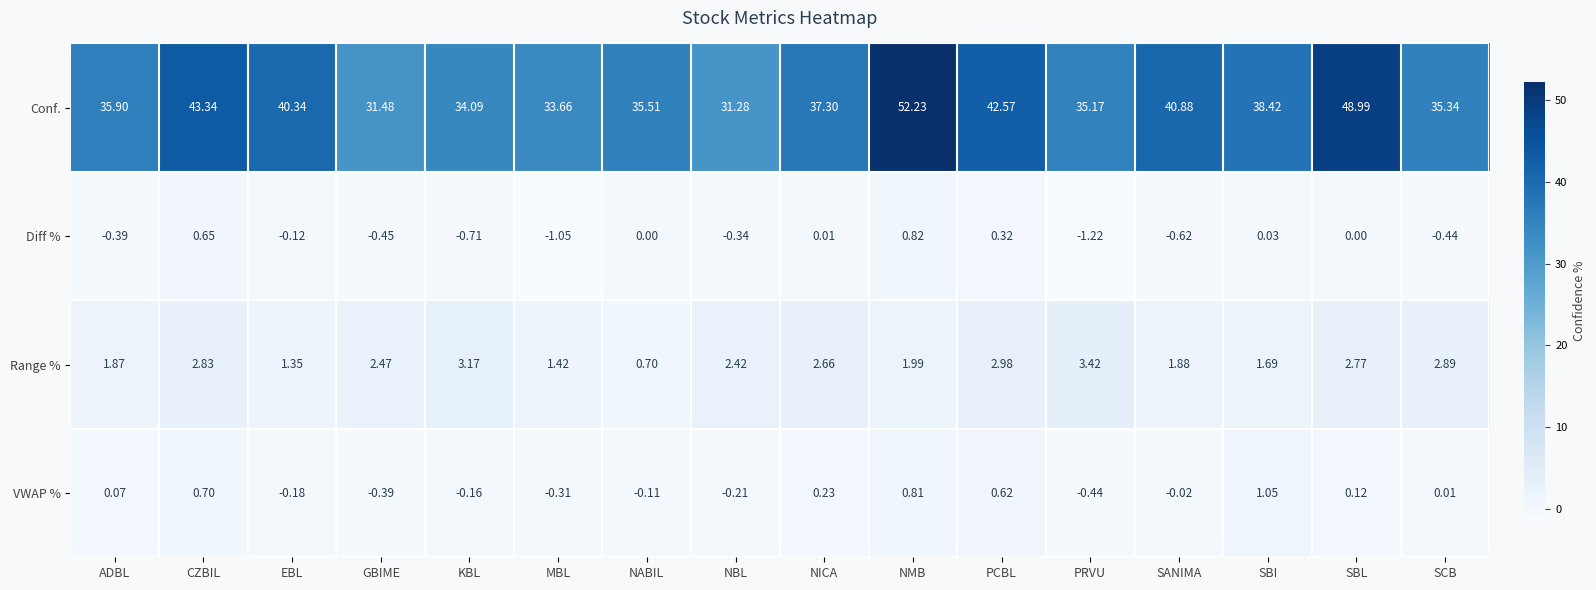

Which series changed the most between PCBL and PRVU?

Conf.